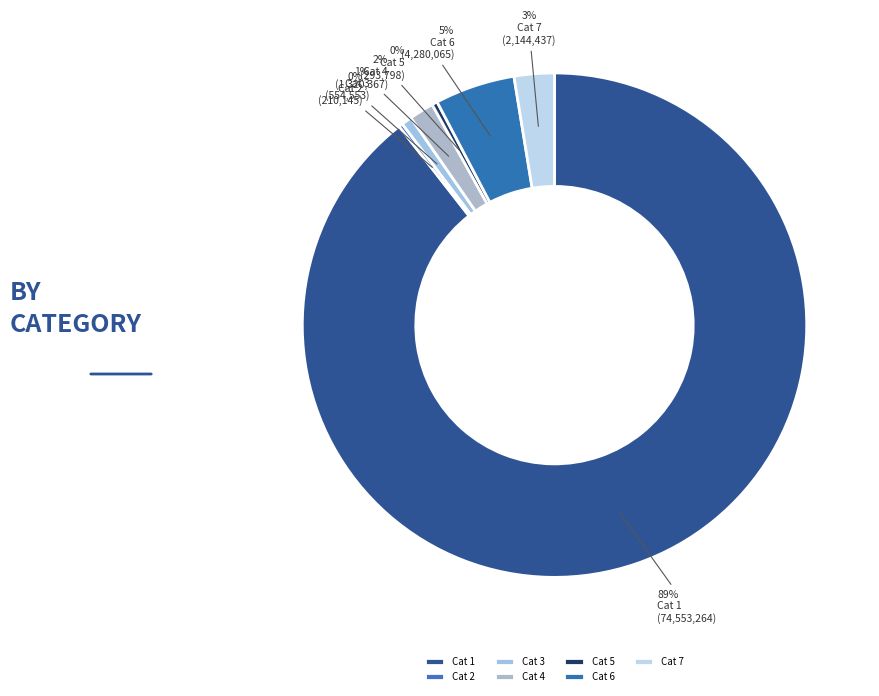

Count the number of slices in the pie.

7